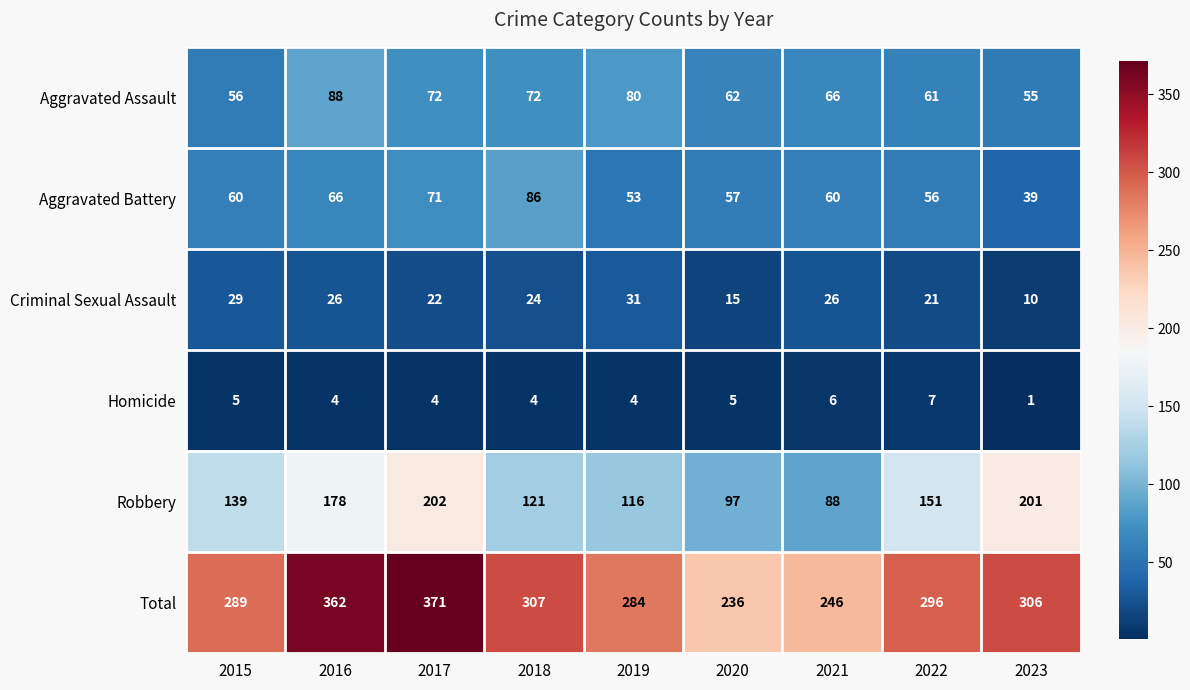

What is the difference between the second highest and second lowest values in the Total series?

116